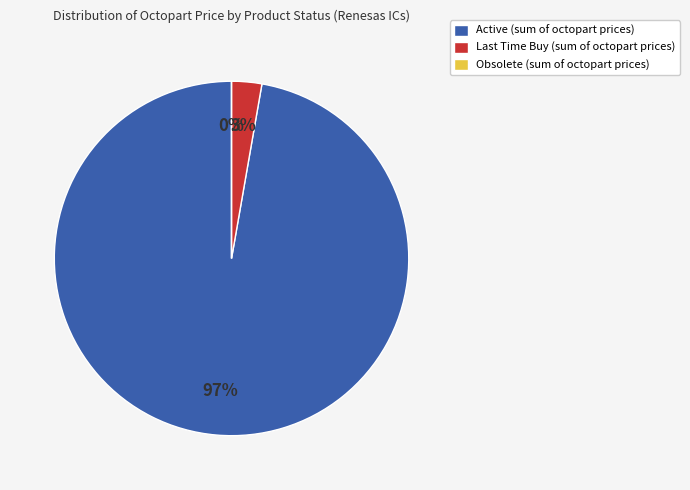

Is it true that 16 is 2% of the pie?

True